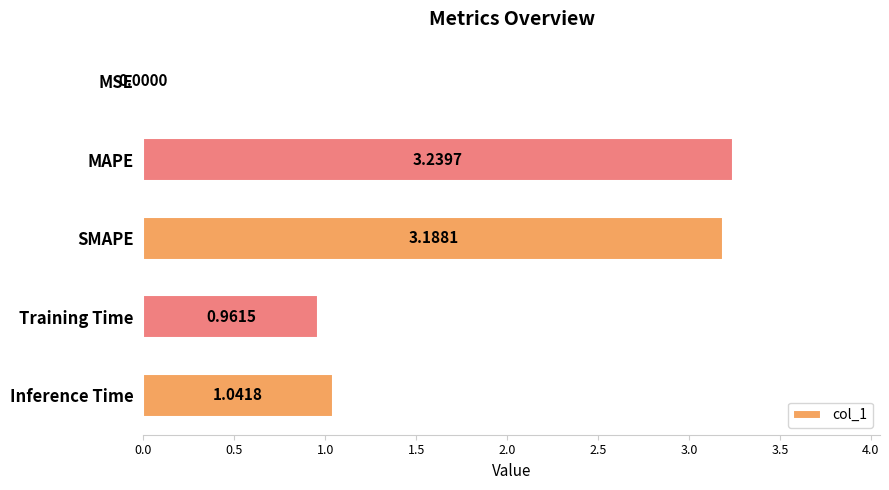

What is the change in value from MAPE to Training Time?

-2.3